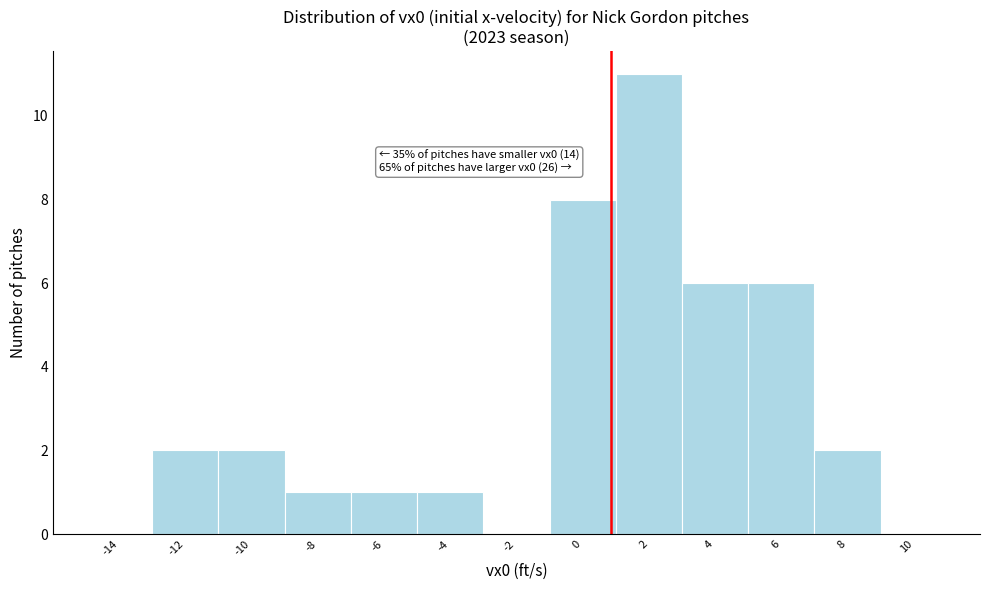

Reading left to right, what are all the values shown in this chart?

-14=0	-12=2	-10=2	-8=1	-6=1	-4=1	-2=0	0=8	2=11	4=6	6=6	8=2	10=0